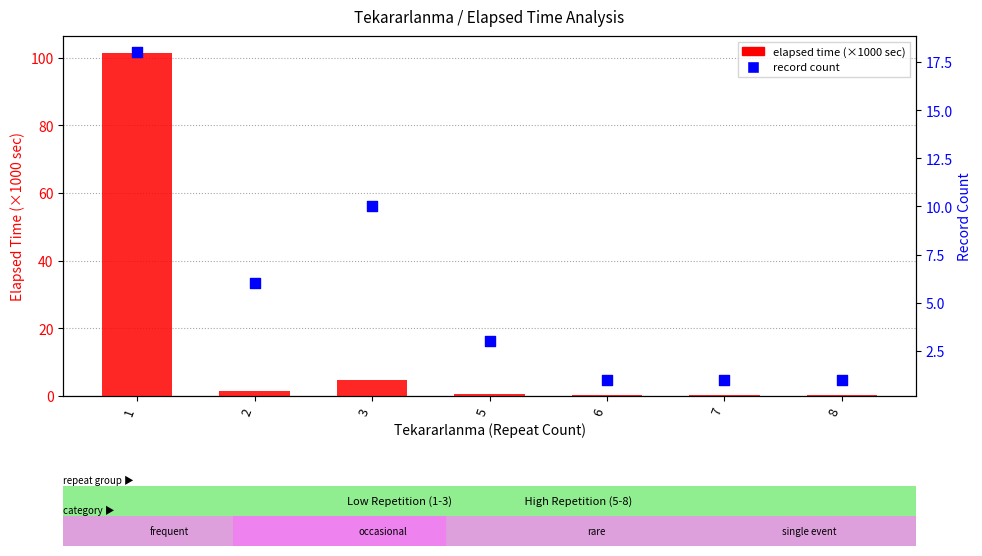

Which series has the largest total across all categories?

elapsed time (thousands)